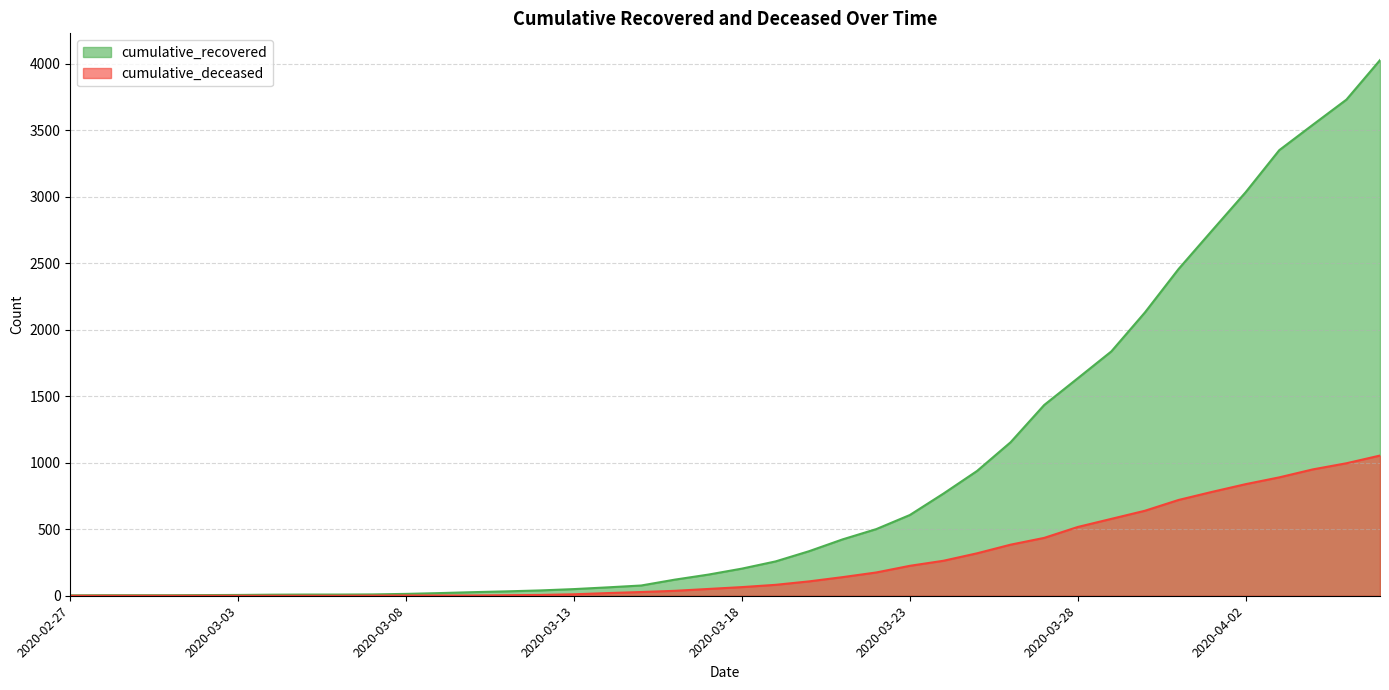

List the labels in order of cumulative_recovered value, largest first.

2020-04-06, 2020-04-05, 2020-04-04, 2020-04-03, 2020-04-02, 2020-04-01, 2020-03-31, 2020-03-30, 2020-03-29, 2020-03-28, 2020-03-27, 2020-03-26, 2020-03-25, 2020-03-24, 2020-03-23, 2020-03-22, 2020-03-21, 2020-03-20, 2020-03-19, 2020-03-18, 2020-03-17, 2020-03-16, 2020-03-15, 2020-03-14, 2020-03-13, 2020-03-12, 2020-03-11, 2020-03-10, 2020-03-09, 2020-03-08, 2020-03-07, 2020-03-05, 2020-03-06, 2020-03-04, 2020-03-03, 2020-03-02, 2020-02-28, 2020-02-29, 2020-03-01, 2020-02-27